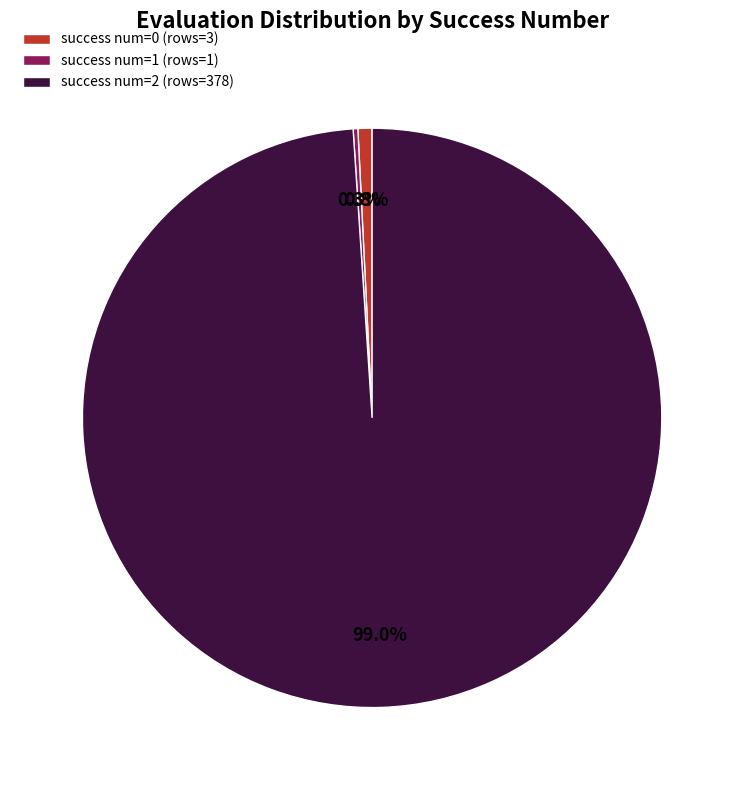

Which slice is the largest?

success num=2 (rows=378)